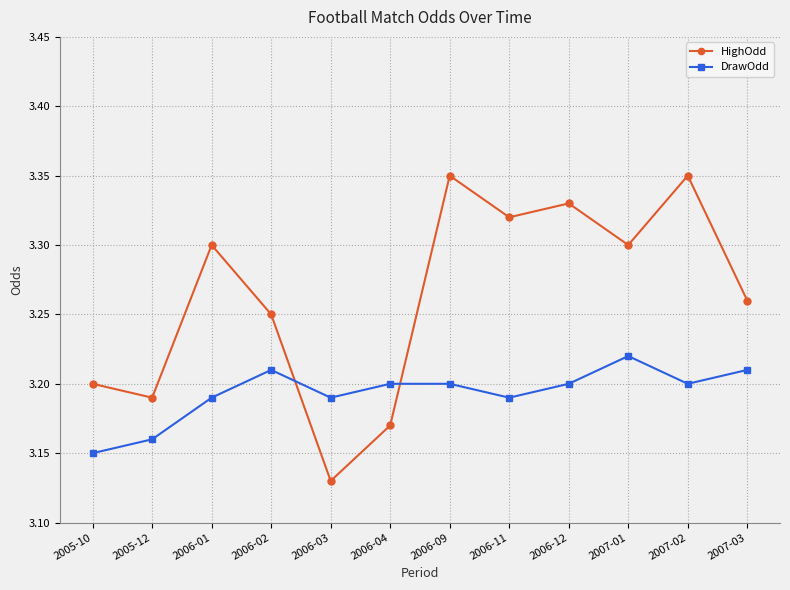

At 2006-09, list the series in order from largest to smallest.

HighOdd, DrawOdd